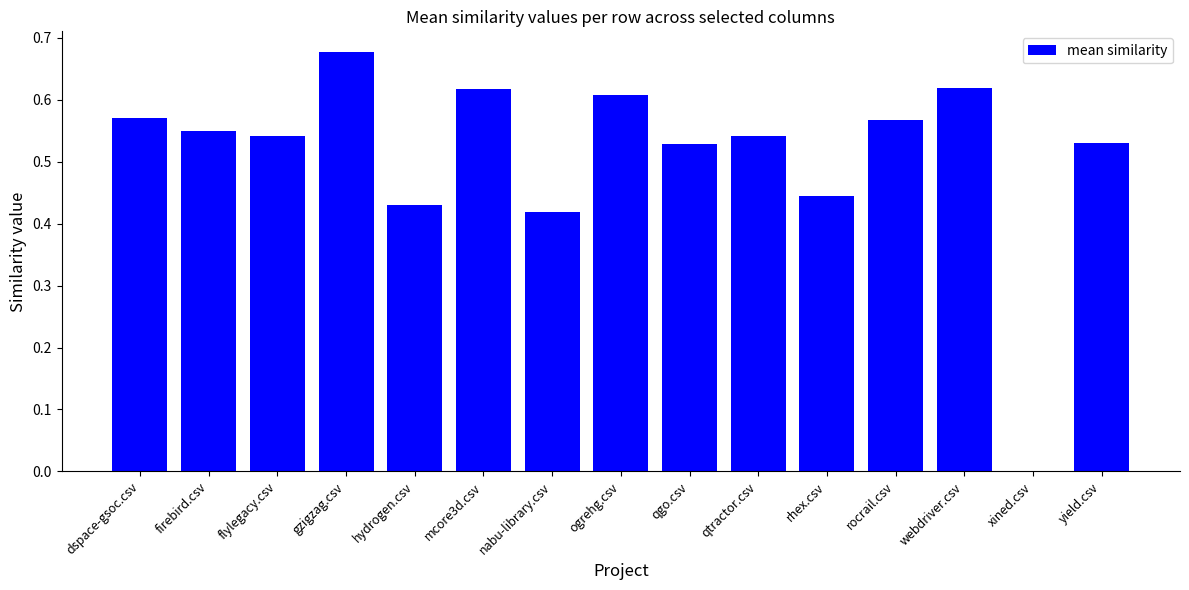

True or false: the data shows 0.3 at nabu-library.csv.

False